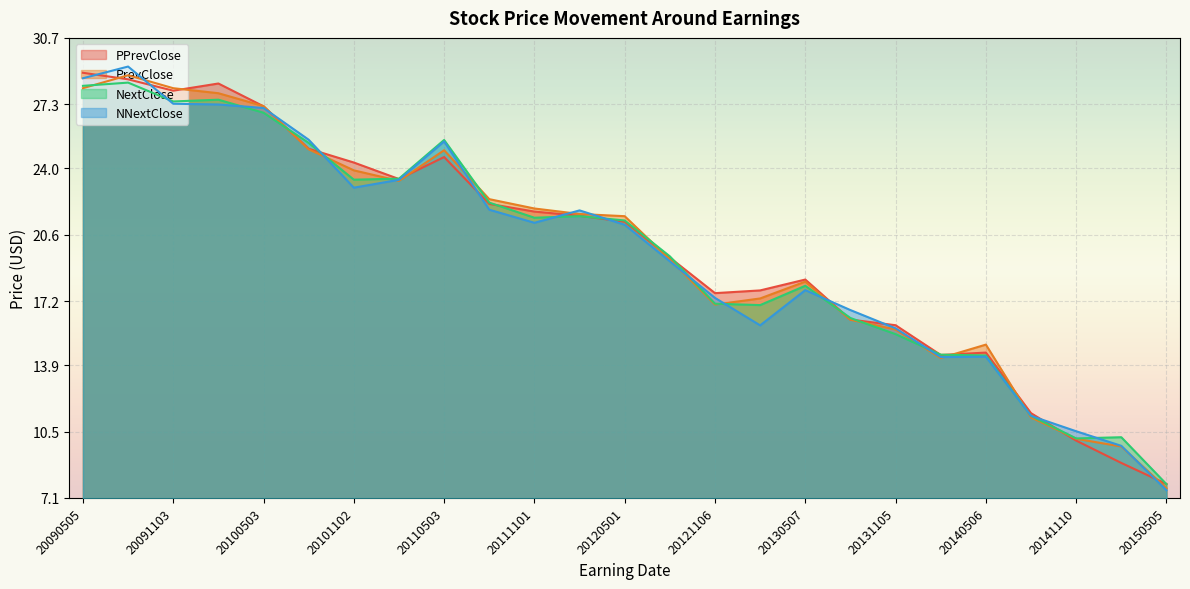

Where do NextClose and NNextClose first cross each other?

20090804 and 20091103